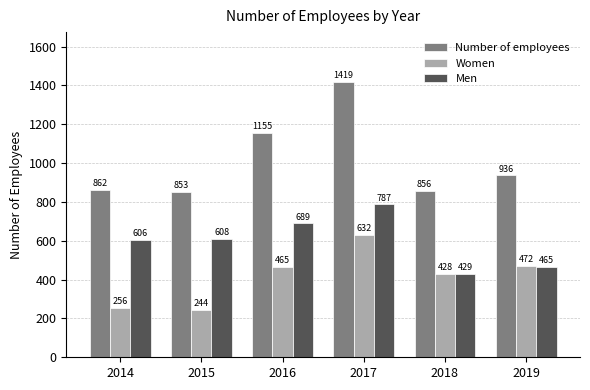

How many series are shown in this chart?

3